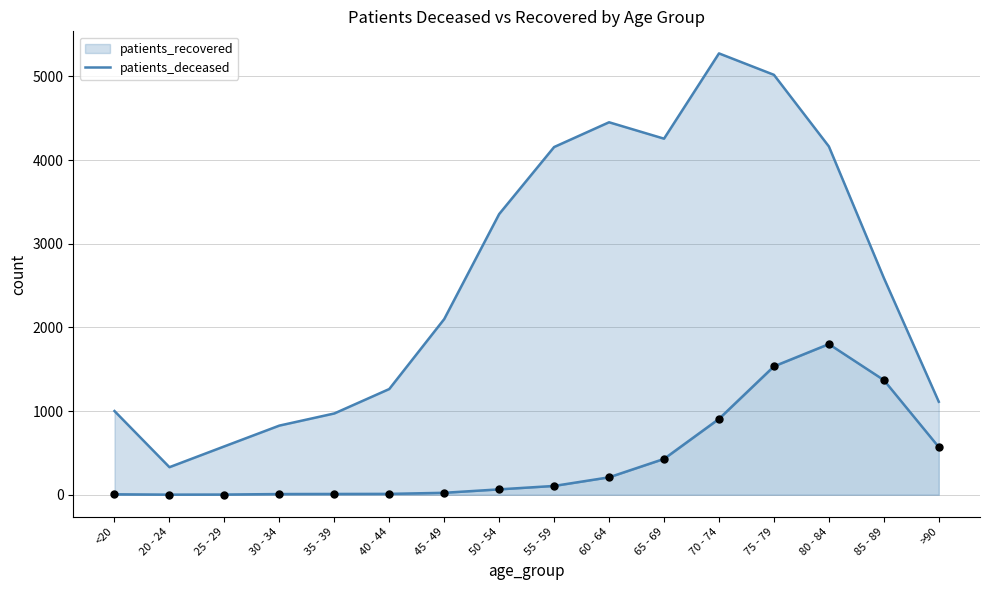

What is the change in value from 35 - 39 to 50 - 54?

+55